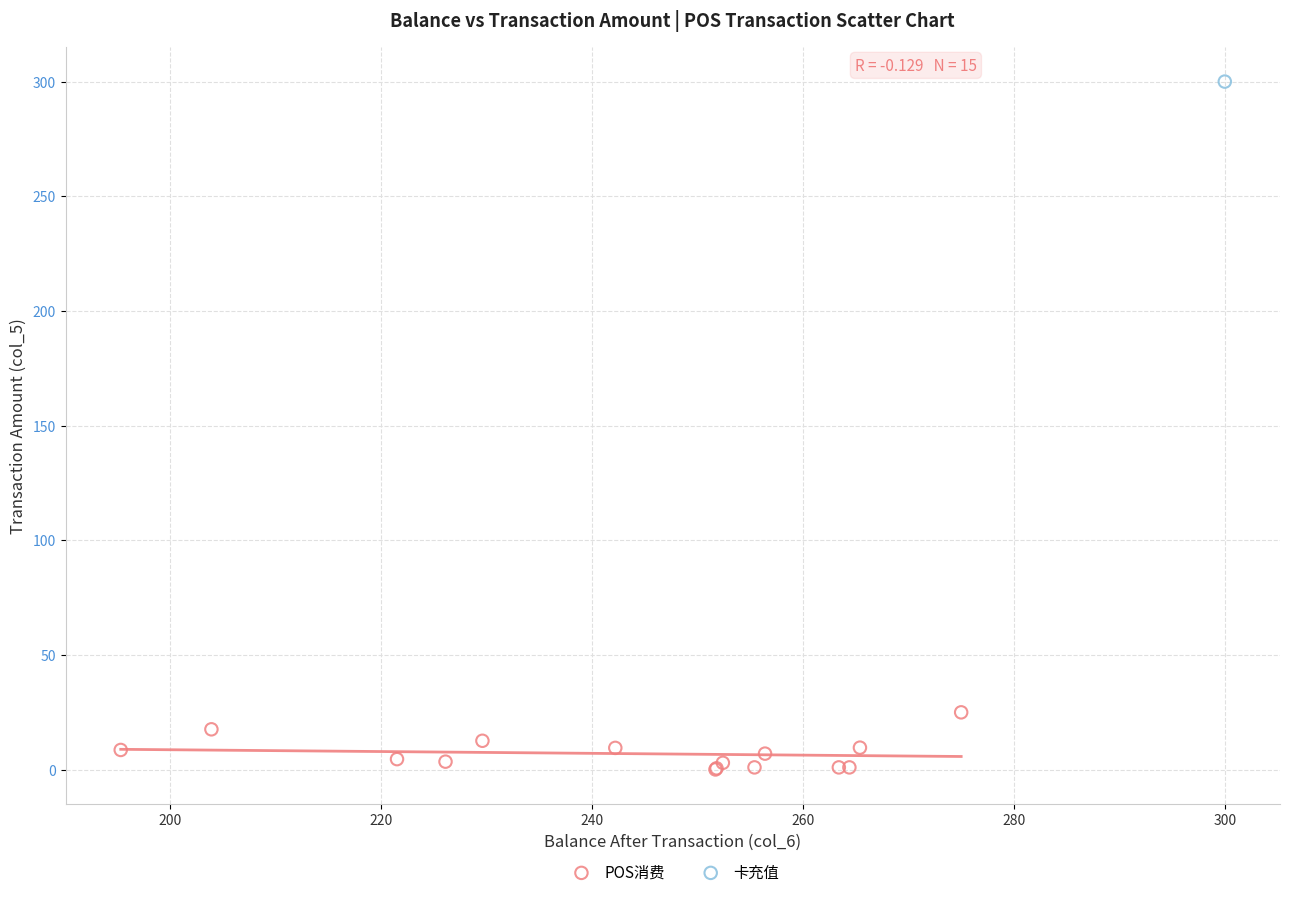

What are all the series names shown in the legend?

POS消费, 卡充值